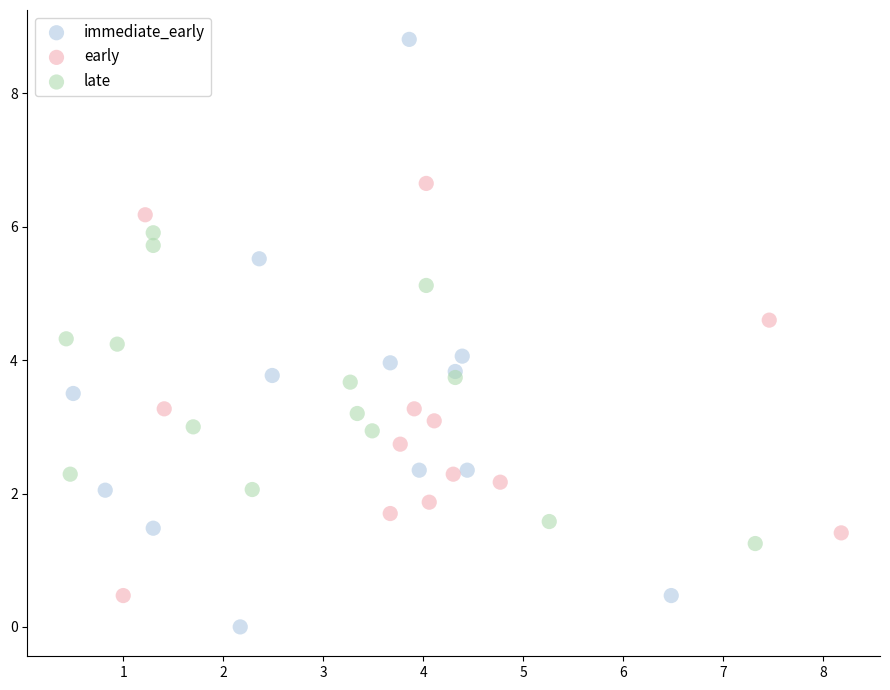

Which series has the largest Y range (max minus min)?

immediate_early